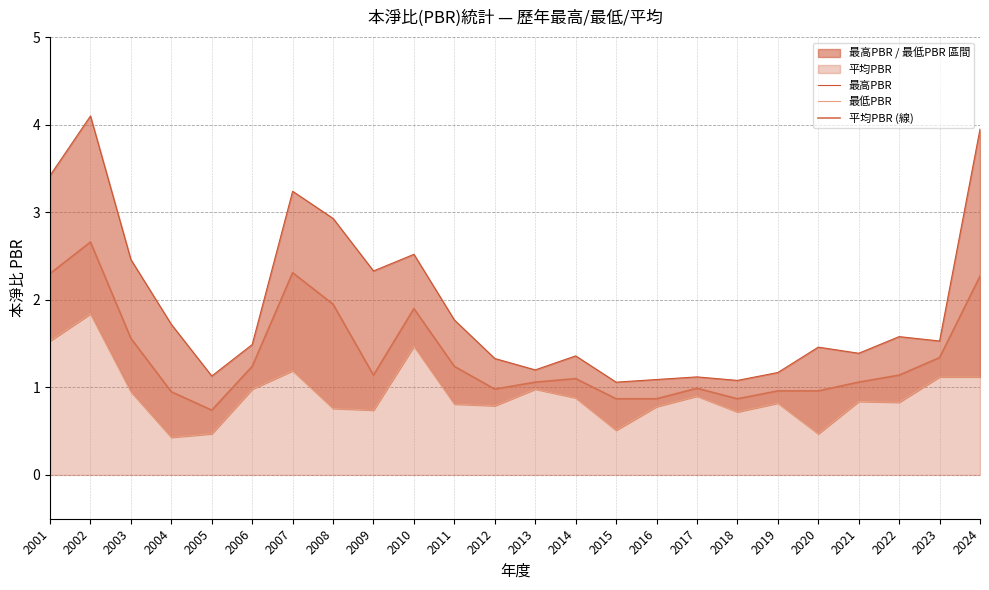

Read the 最高PBR value at 2018.

1.1